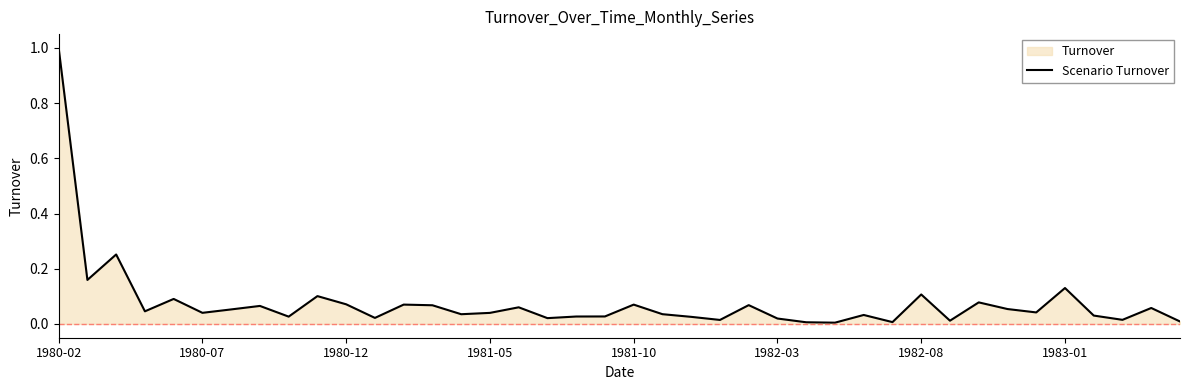

True or false: there are more than 1 points higher than both neighbors.

True